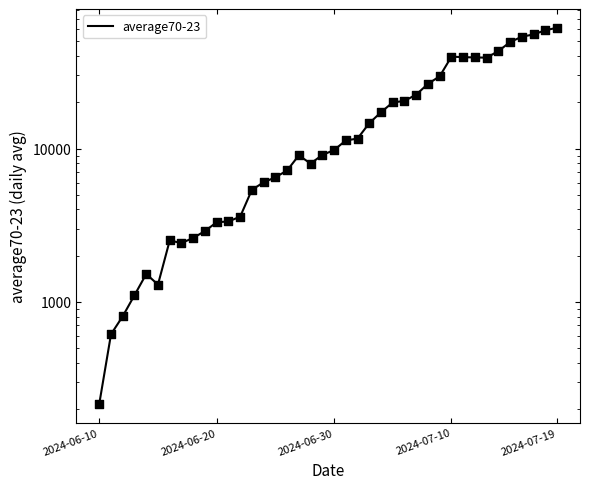

What is the change in value from 9 to 21?

+8396.9